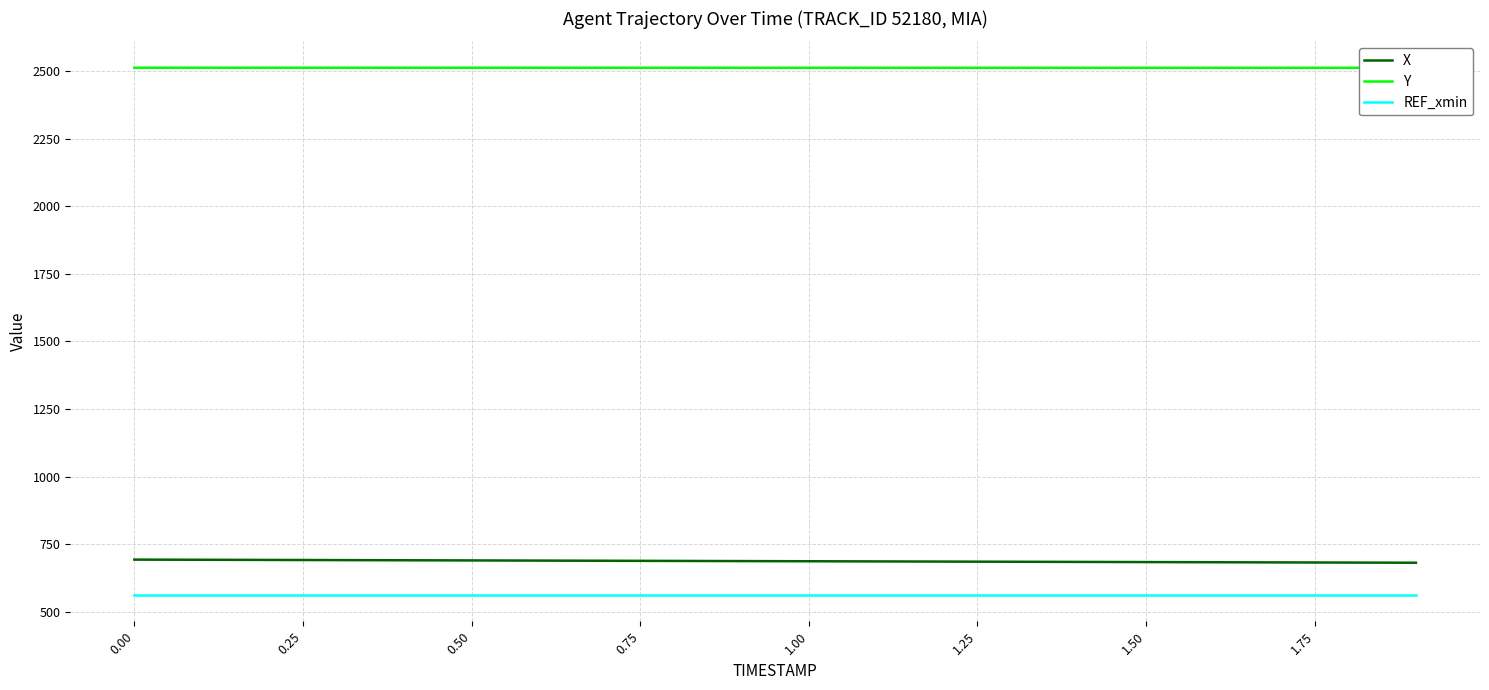

Is the value of Y at 10 greater than the value of X at 1.75?

Yes